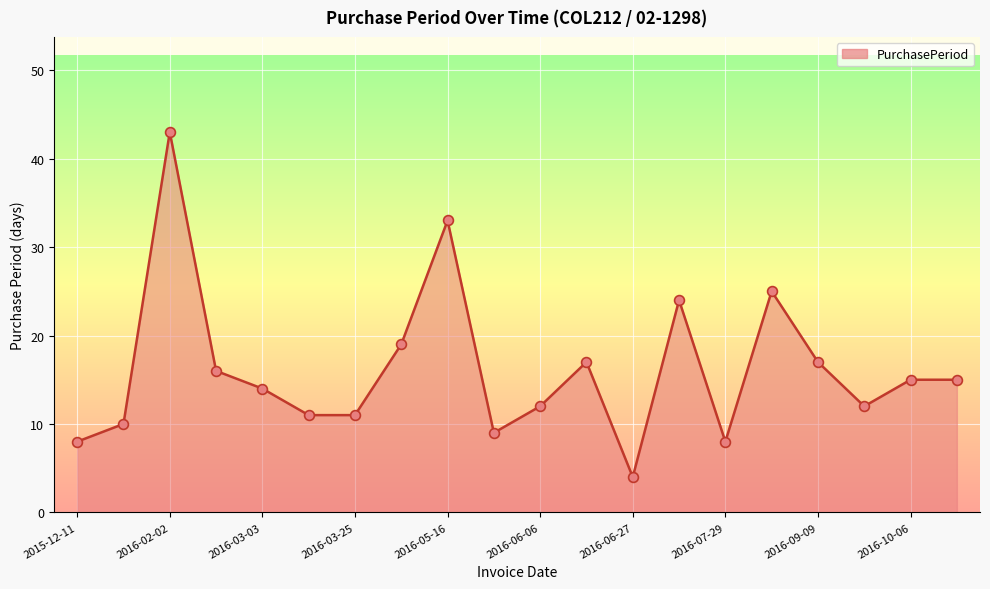

What is the maximum value shown in the chart?

43